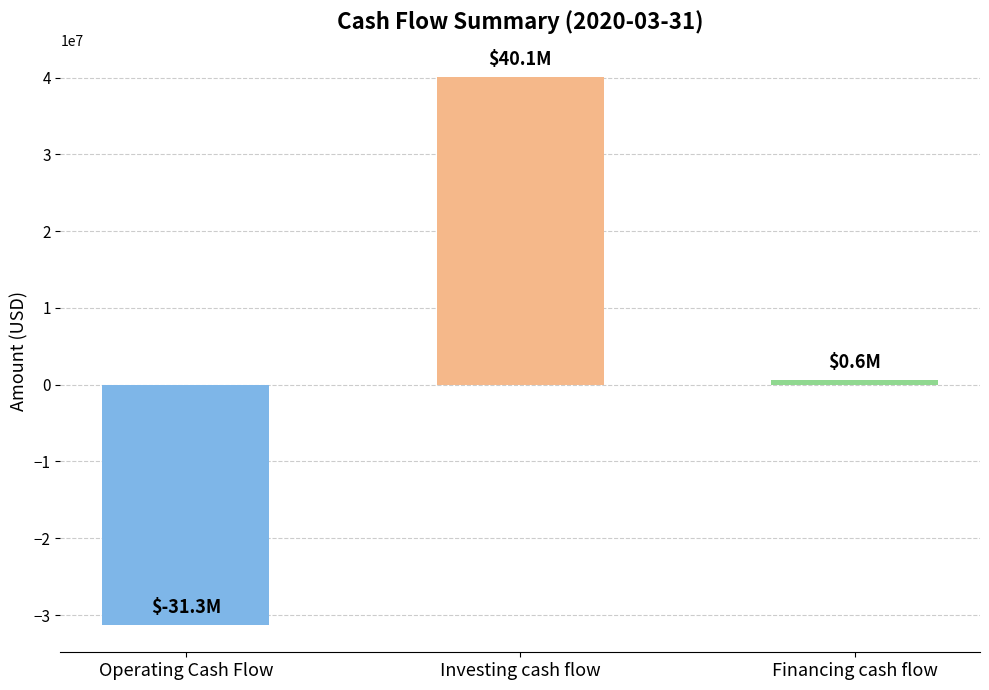

How many bars are there in total?

3